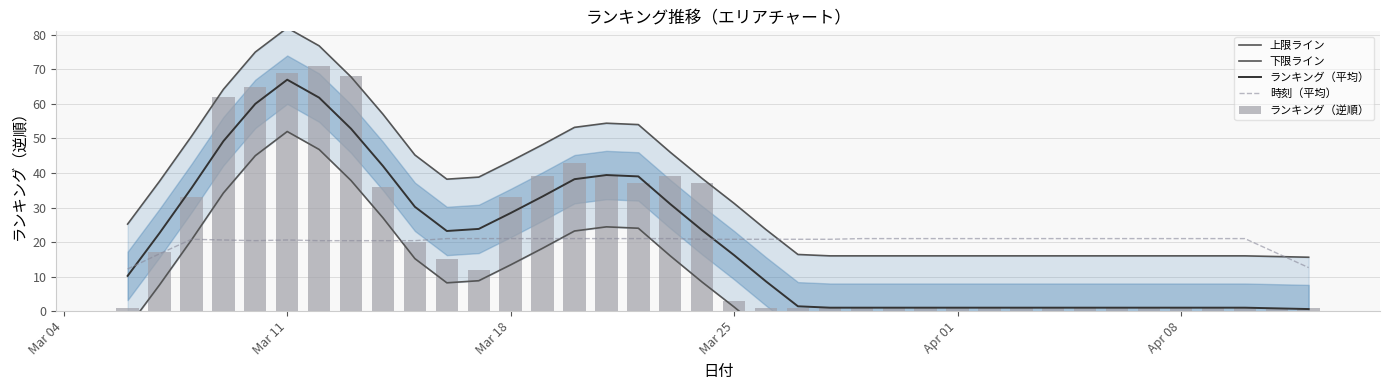

What is the maximum value for 時刻（平均）?

21.0